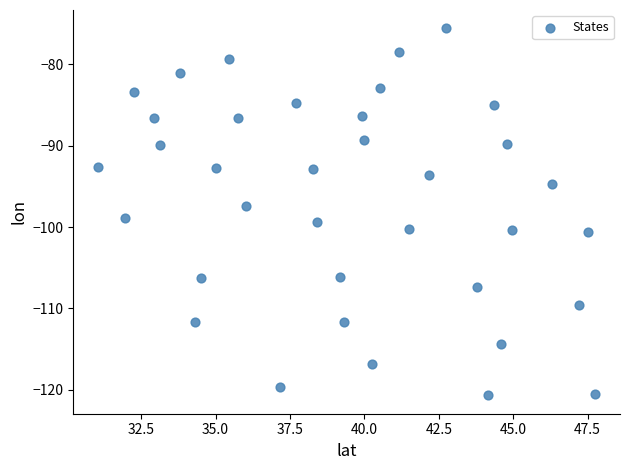

What is the range of Y values (max minus min)?

45.1